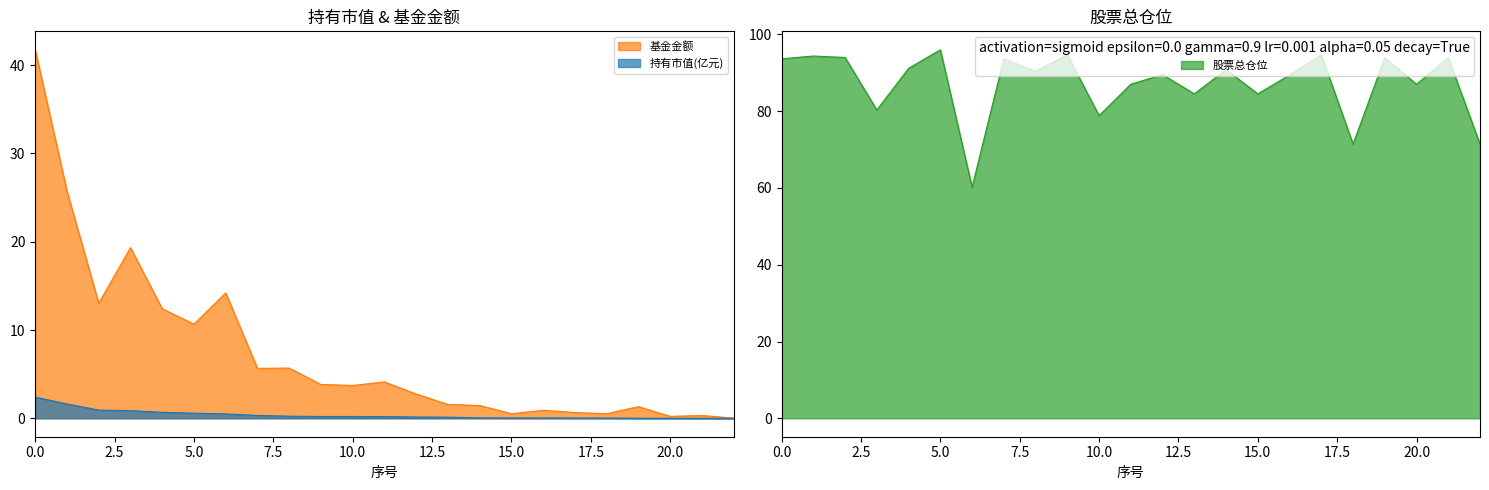

True or false: 持有市值(亿元) has more than 1 interior local peaks.

False